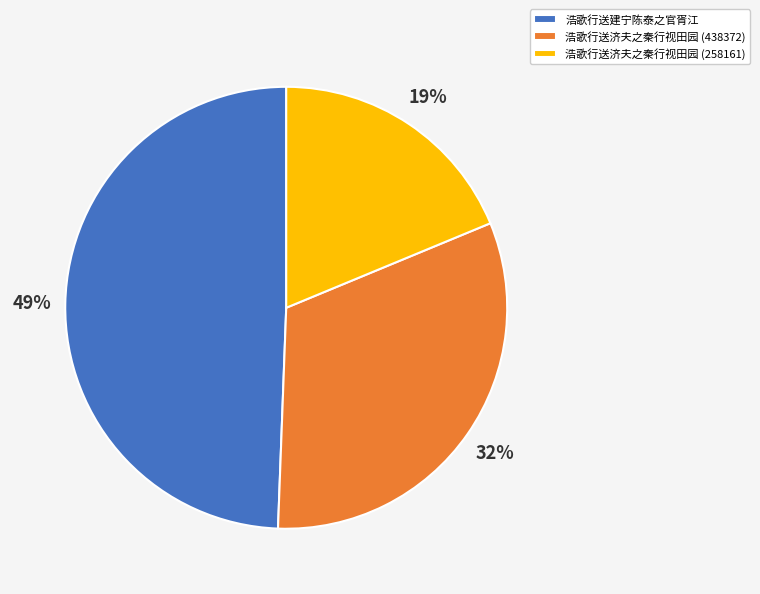

Which category has the smallest portion of the pie?

浩歌行送济夫之秦行视田园 (258161)